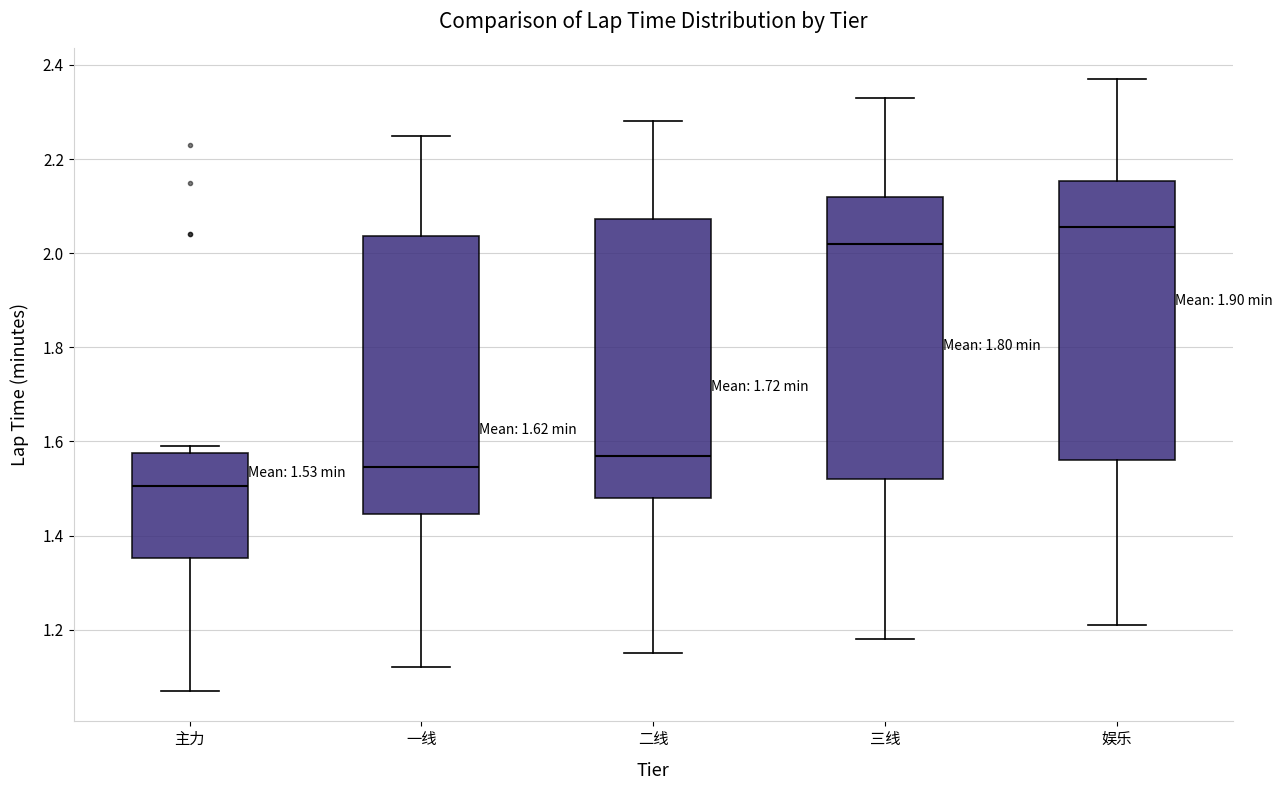

Which box's median line is the highest?

娱乐